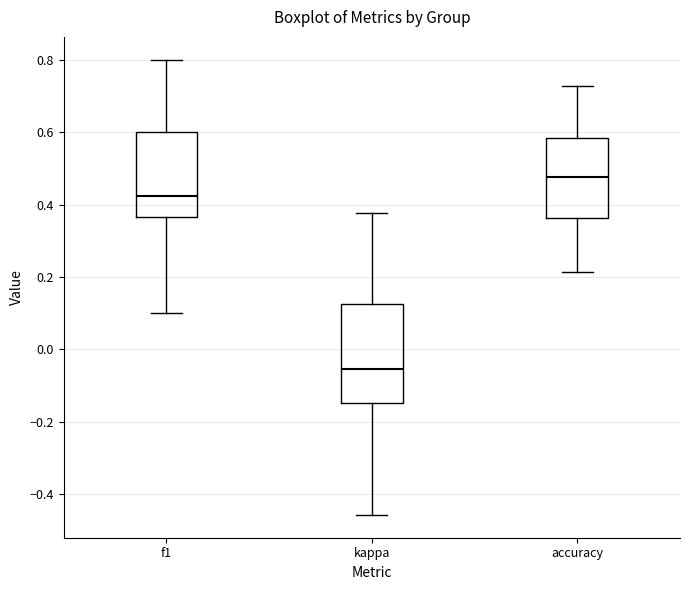

Reading left to right, read every box against the y-axis: the position of its median line, the range the box covers, and the ends of its whiskers. The values are not printed on the chart, so give them approximately, as read against the axis.

f1: median 0.42, box 0.36 to 0.60, whiskers 0.10 to 0.80
kappa: median -0.06, box -0.14 to 0.12, whiskers -0.46 to 0.38
accuracy: median 0.48, box 0.36 to 0.58, whiskers 0.22 to 0.72